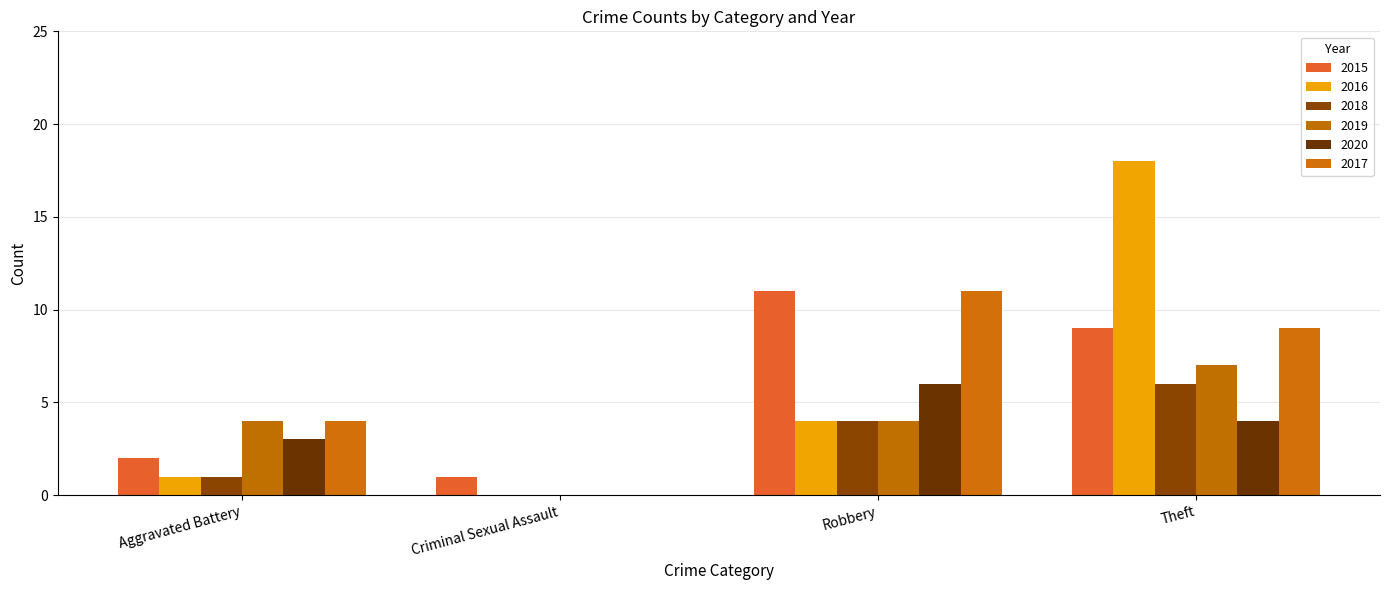

True or false: 2015 has a value of 1 at Aggravated Battery.

False